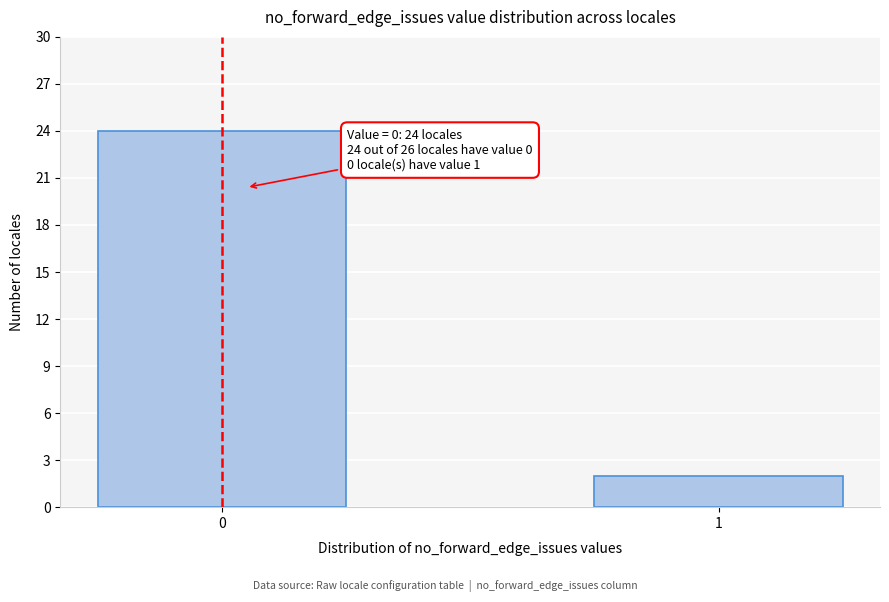

Reading right to left, list all the values displayed in this chart.

1=2	0=24